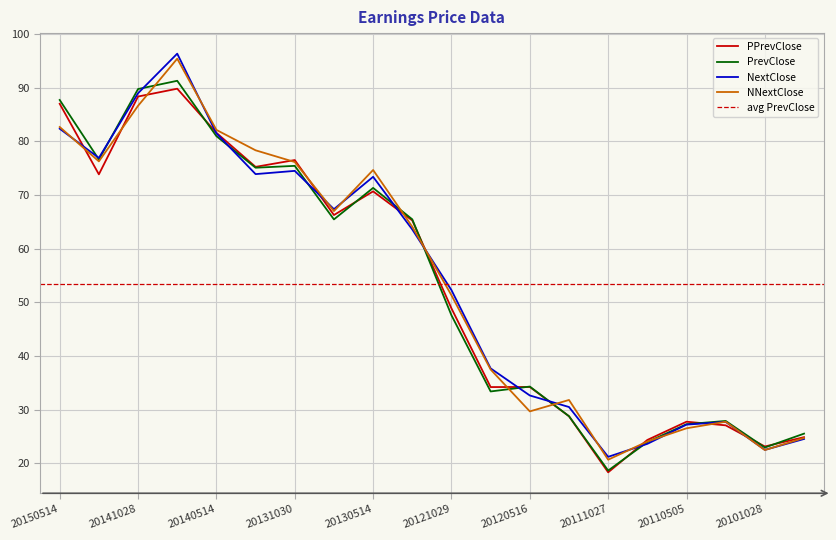

What is the spread (max minus min) of values at 20150514?

5.3